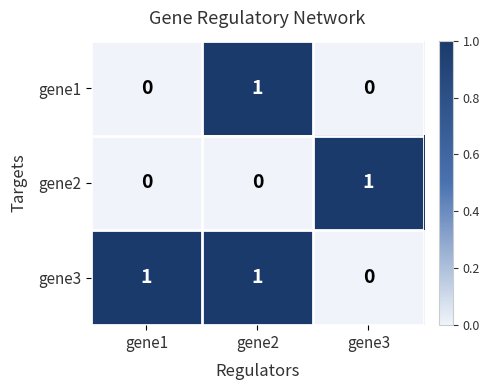

Which category has the lowest value in the gene3 series?

gene3